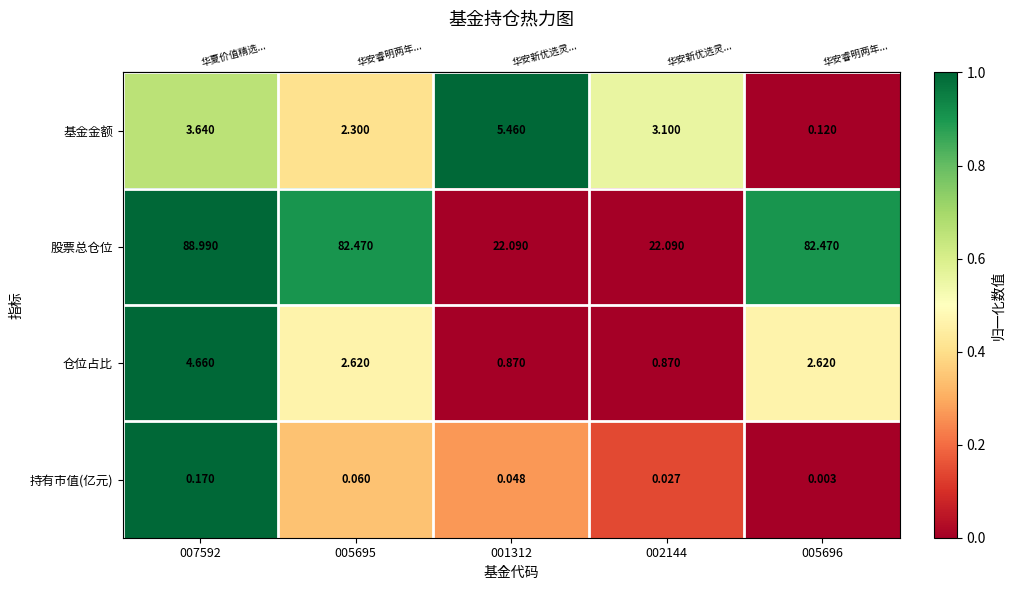

What is the total value across all series at 007592?

97.5